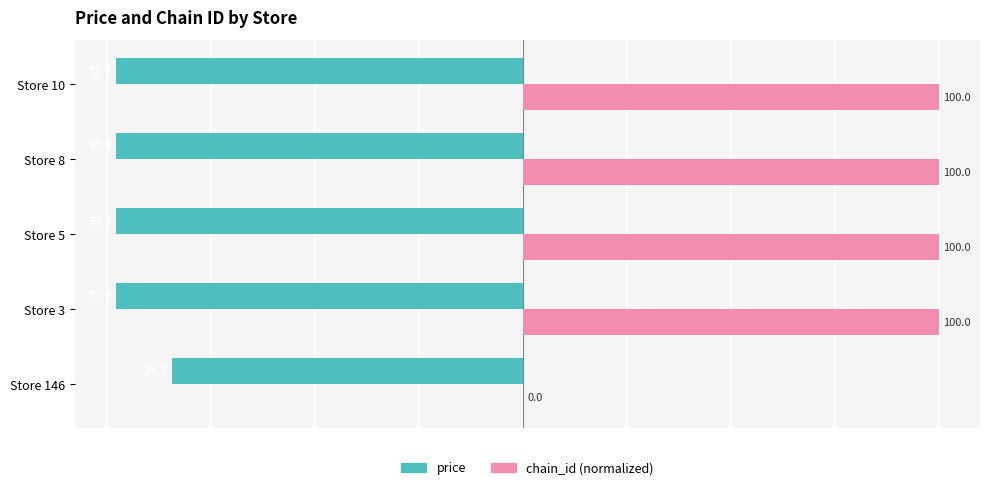

Is it true that price equals -169.9 at Store 8?

False